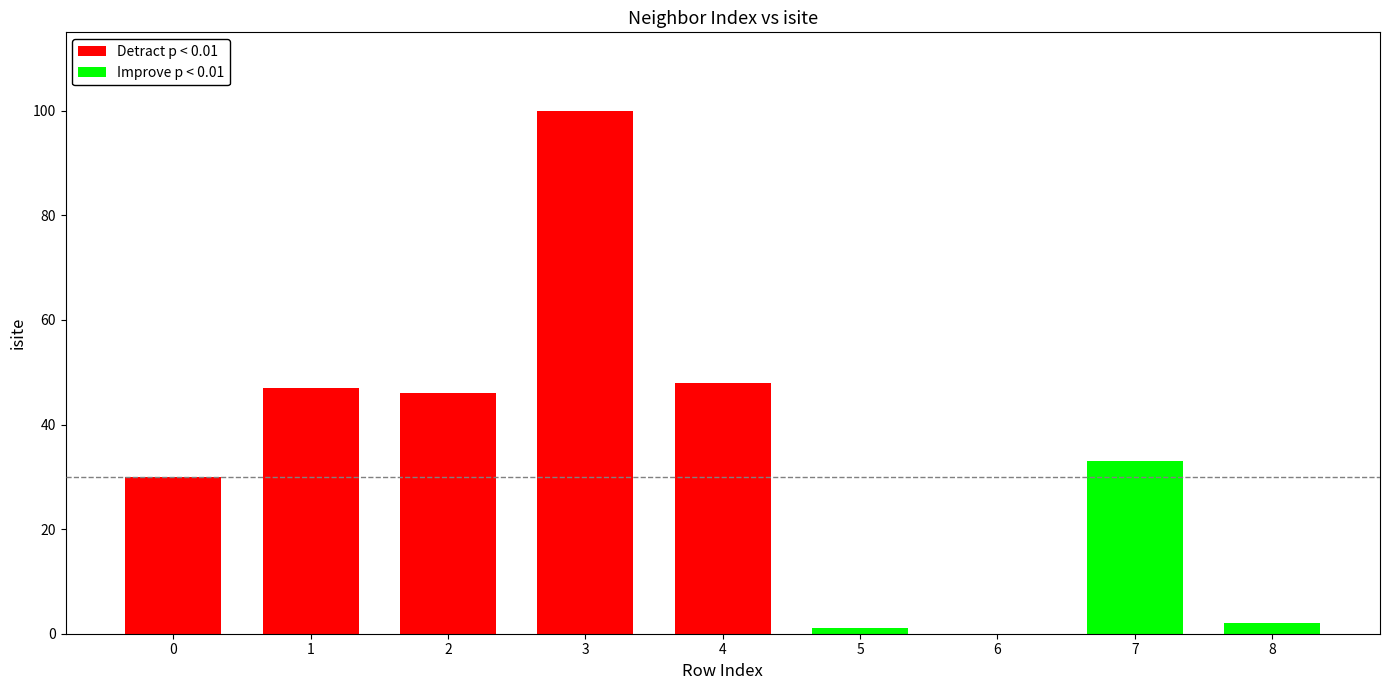

The Detract p < 0.01 series shows 48 at 4. True or false?

True